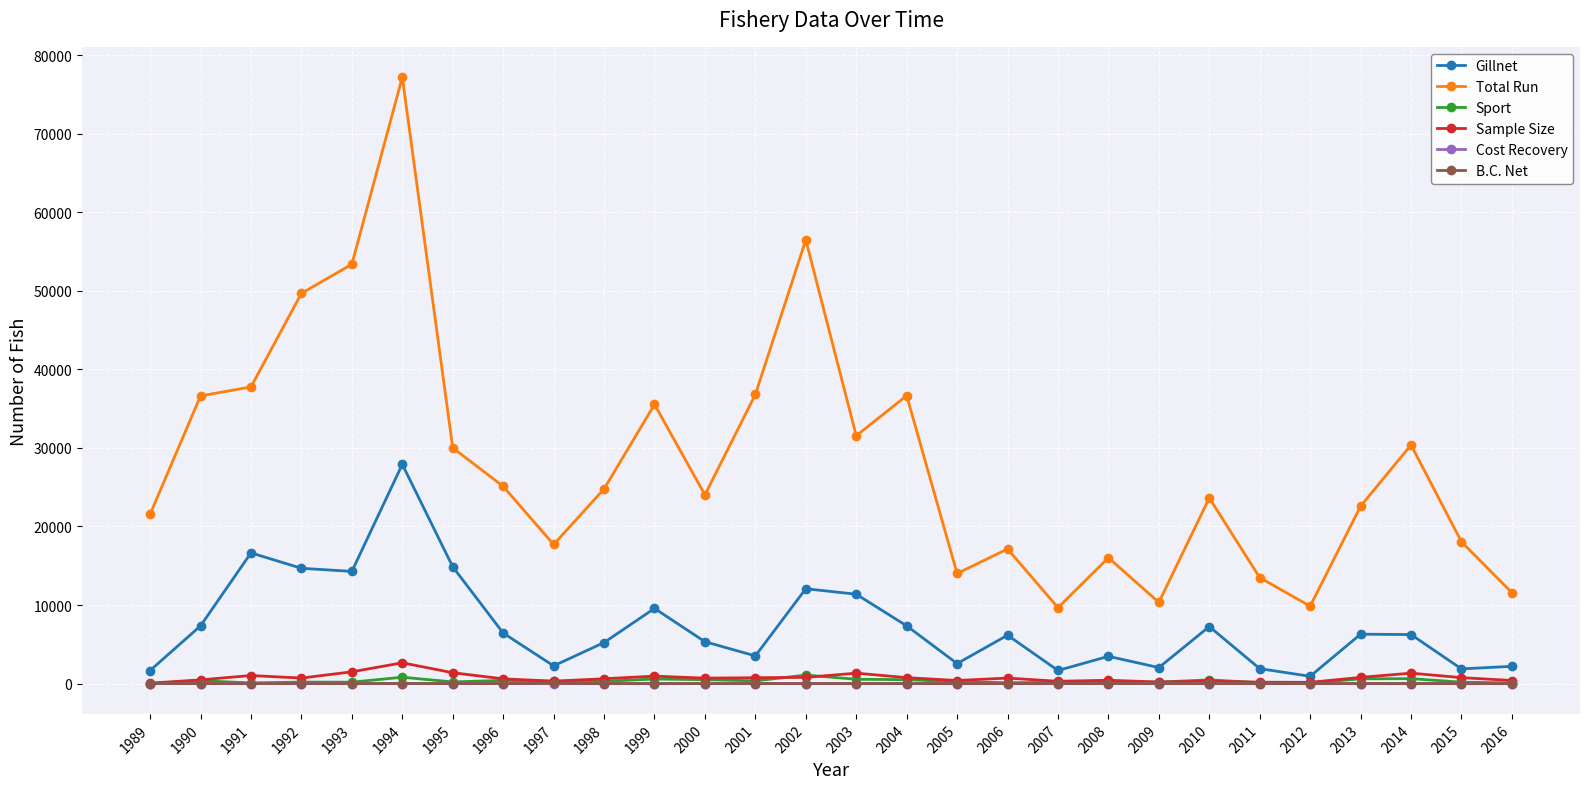

The Sport series shows 87 at 2016. True or false?

True